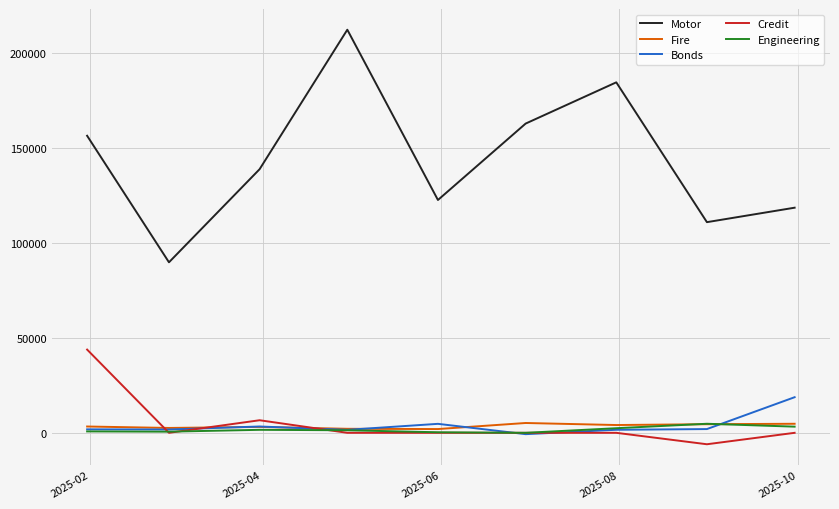

What is the average value of the Engineering series?

1666.7